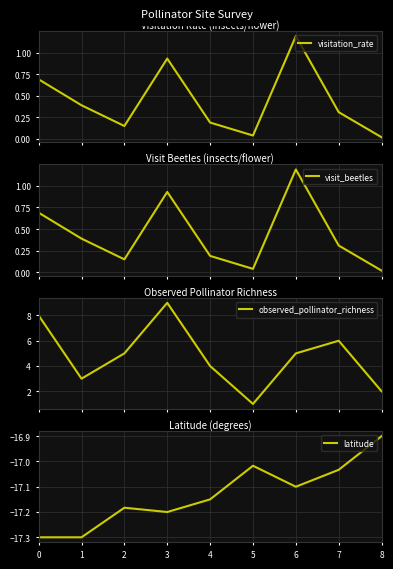

Count the number of categories in the chart.

9